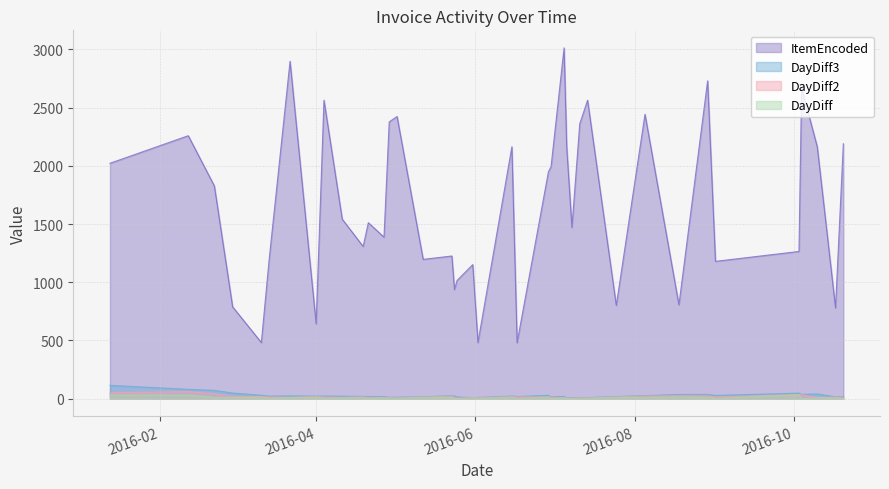

True or false: DayDiff2 and DayDiff intersect in this chart.

False